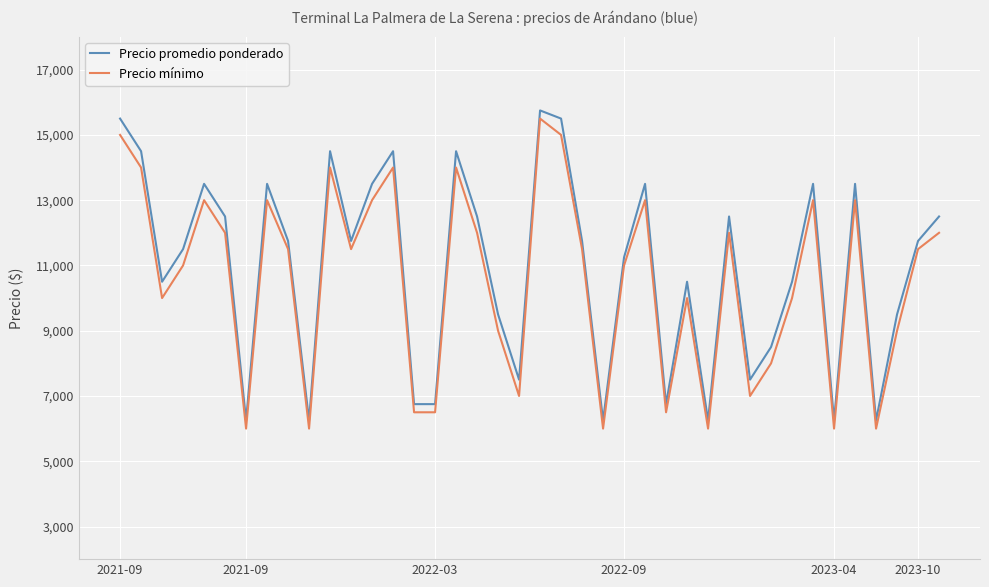

What is the greatest value displayed?

15750